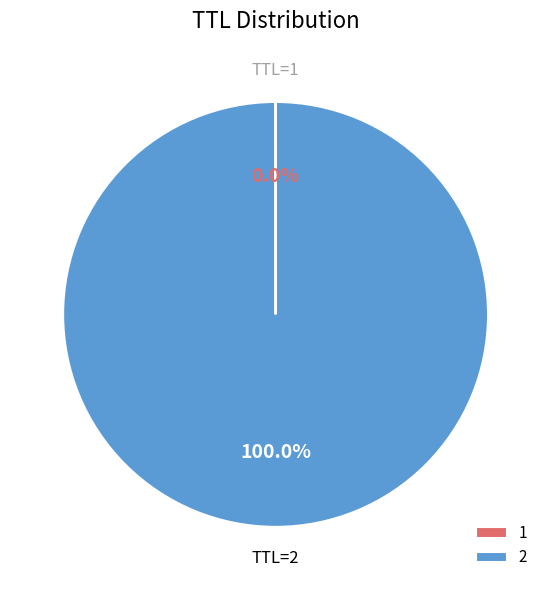

Is there a majority slice in this chart?

Yes